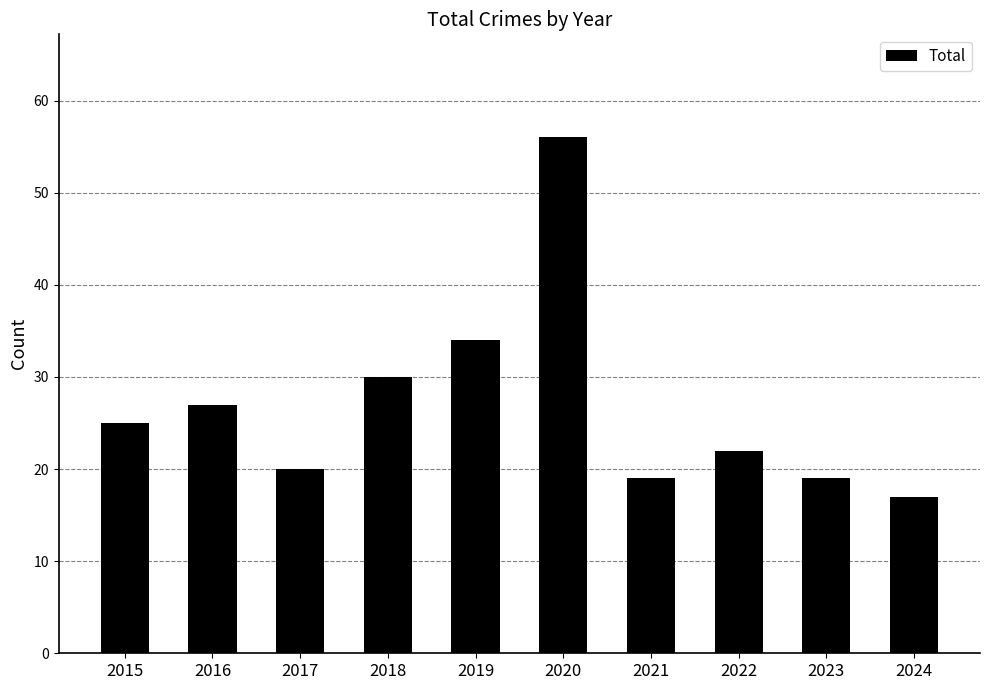

The value at 2022 is 22. True or false?

True